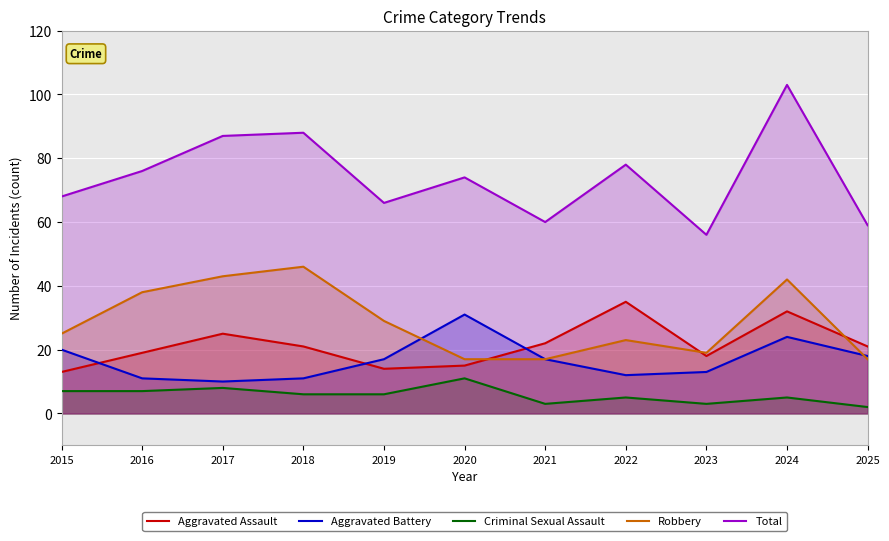

What is the lowest value of the Aggravated Assault series?

13